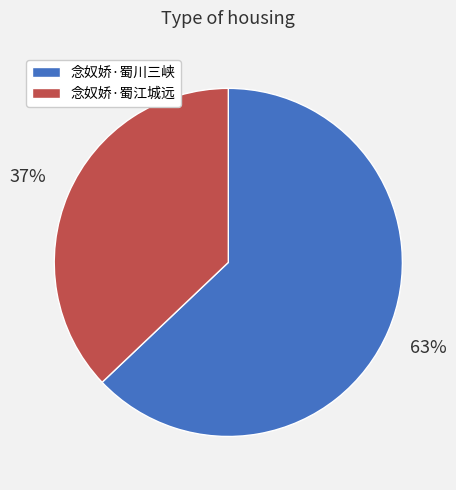

To the nearest percent, what is the average slice percentage?

50%